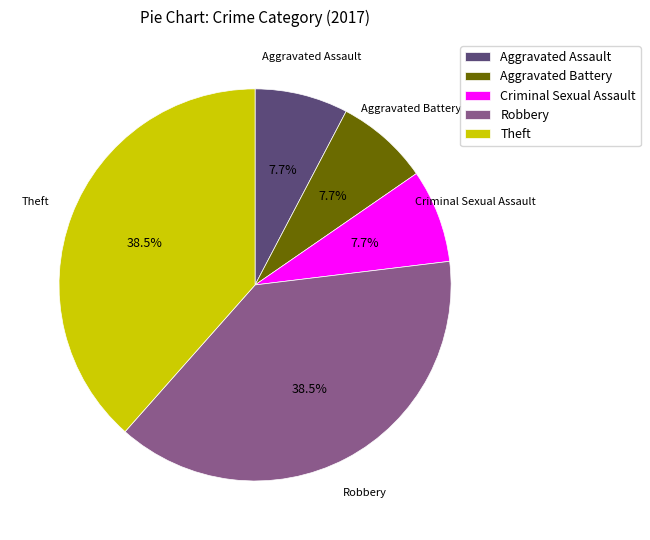

Which has a higher value, Theft or Criminal Sexual Assault?

Theft